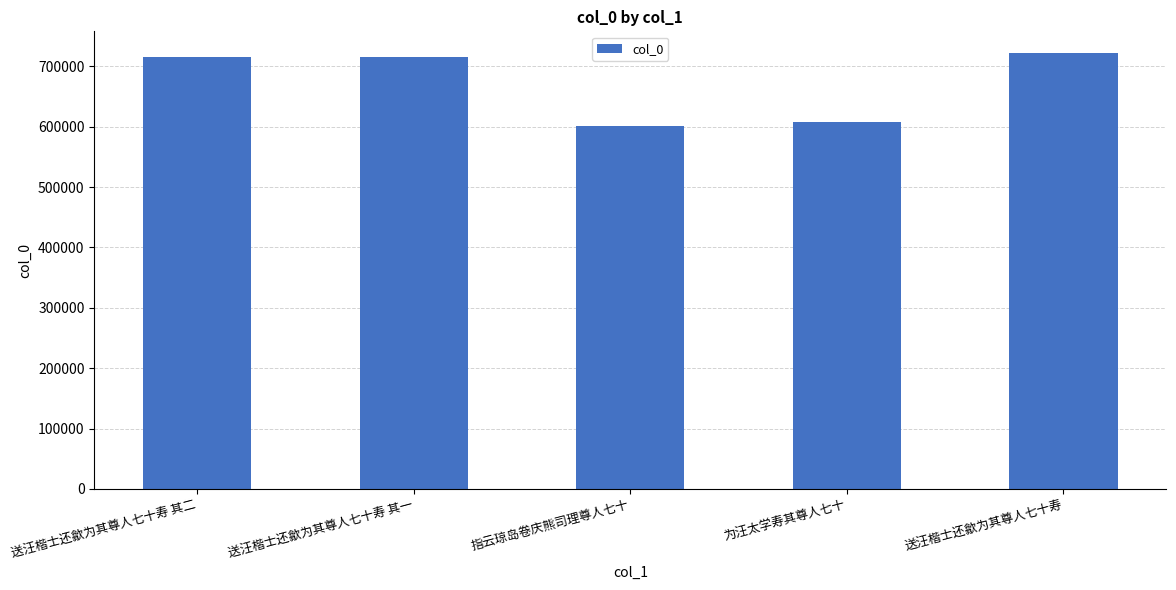

Which label corresponds to the smallest value in the chart?

指云琼岛卷庆熊司理尊人七十